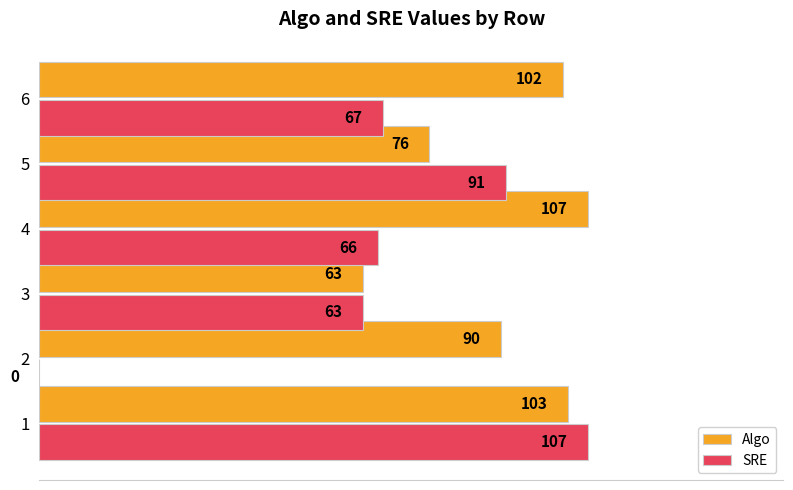

Where is Algo nearest to the value 85?

2